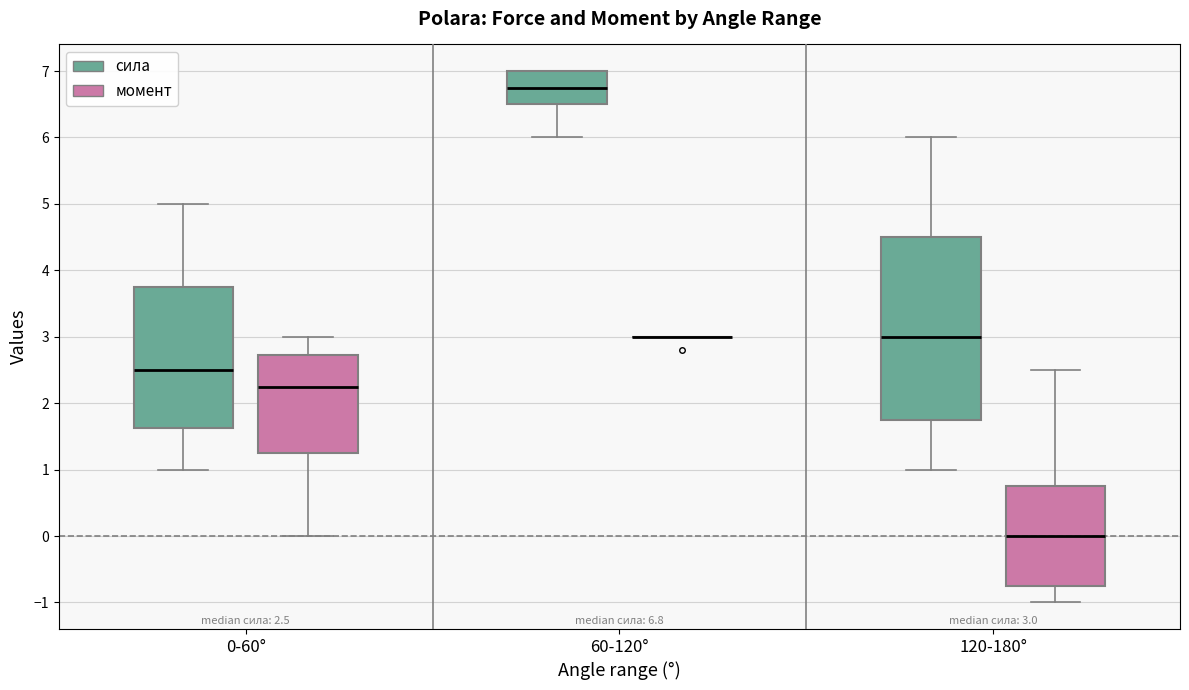

Which box is the tallest, from its lower edge to its upper edge?

120-180° (сила)